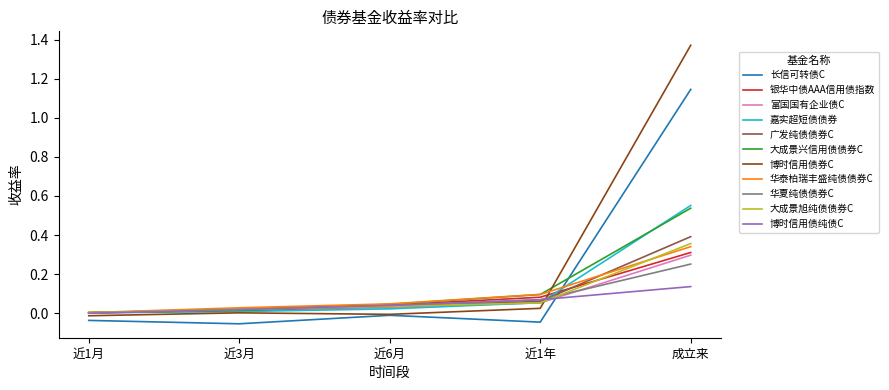

True or false: 华泰柏瑞丰盛纯债债券C has a value of 0.3 at 成立来.

True